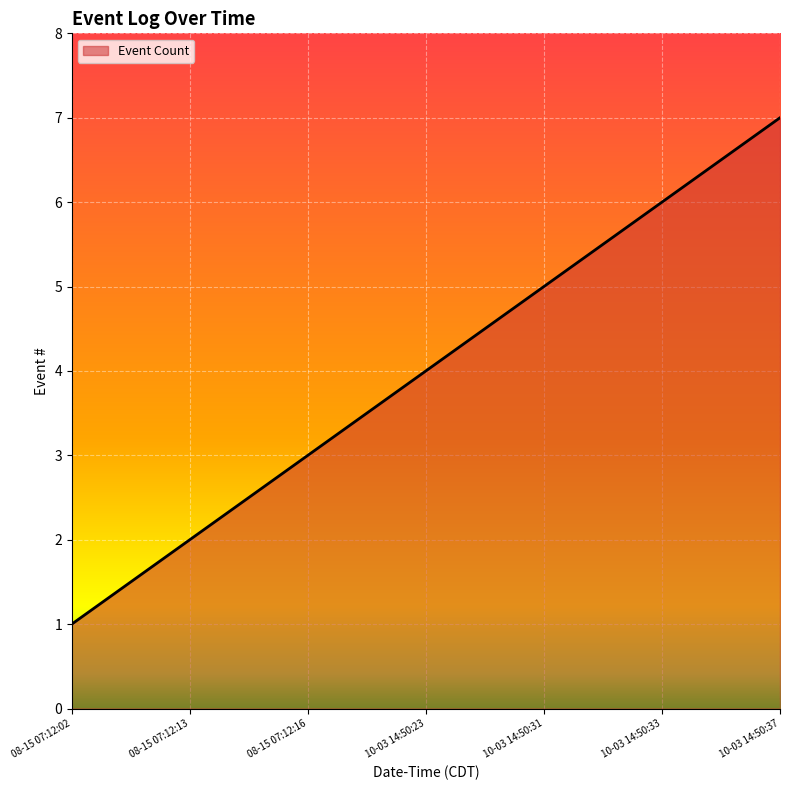

Is it true that the value at 08-15 07:12:13 is 0?

False